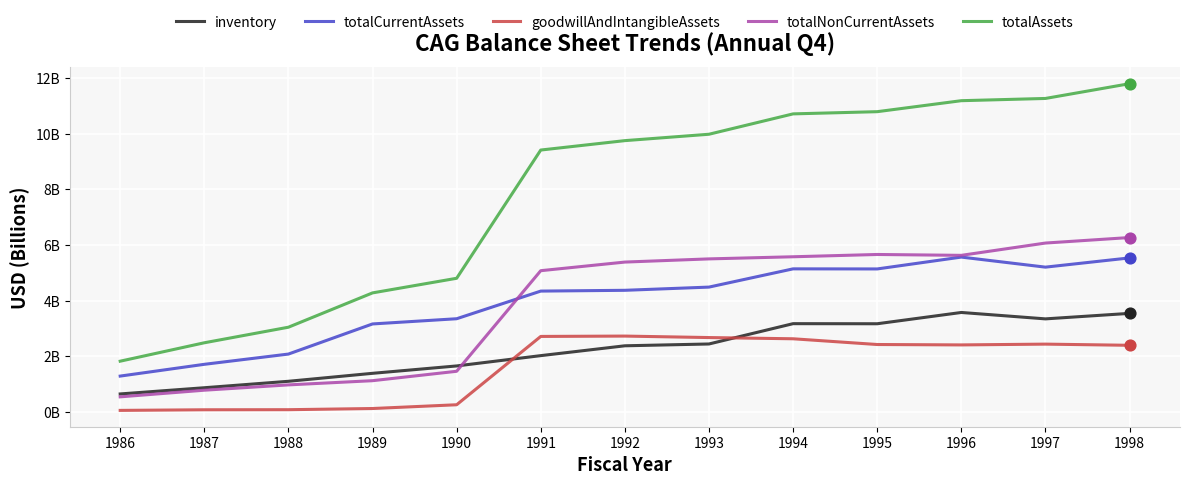

Is this an area chart (filled region under the line)?

No